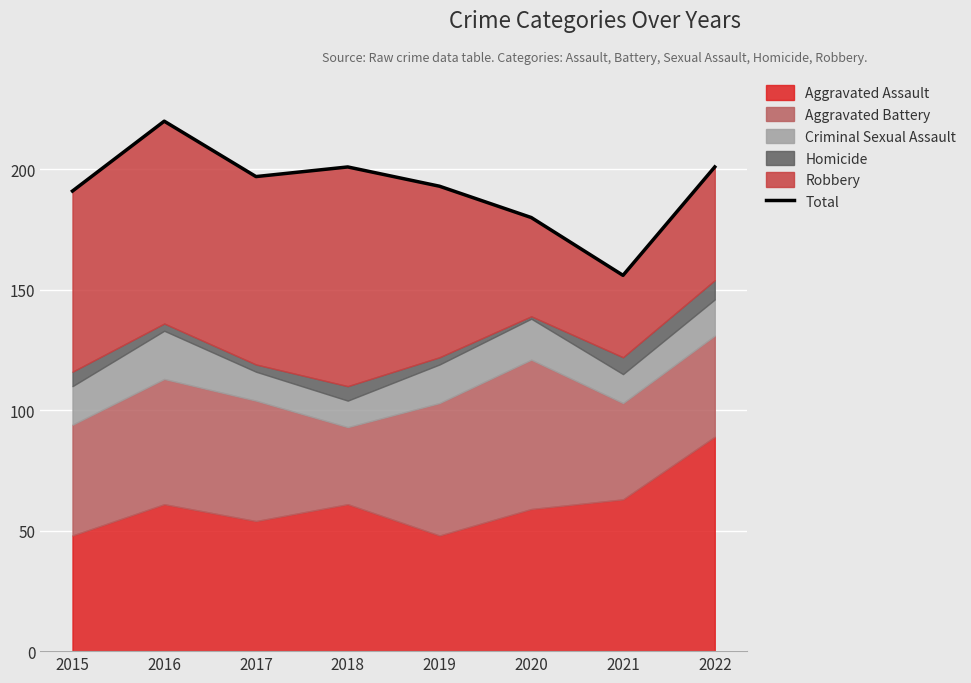

At which label does the data first exceed 197?

2016